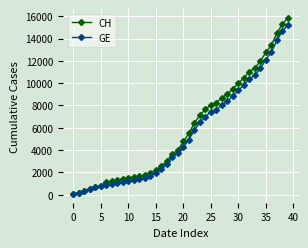

Rank the series by their maximum value, from highest to lowest.

CH, GE